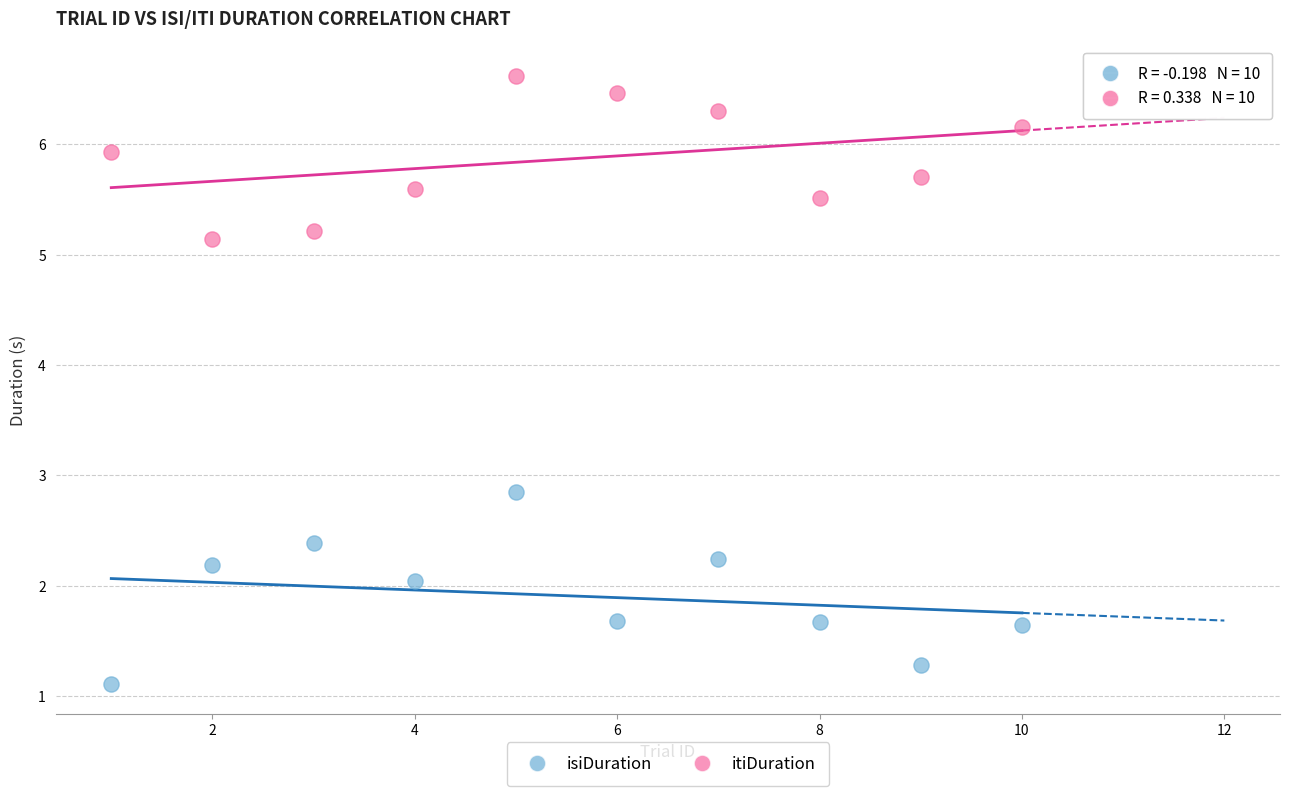

Which series has the largest Y range (max minus min)?

isiDuration